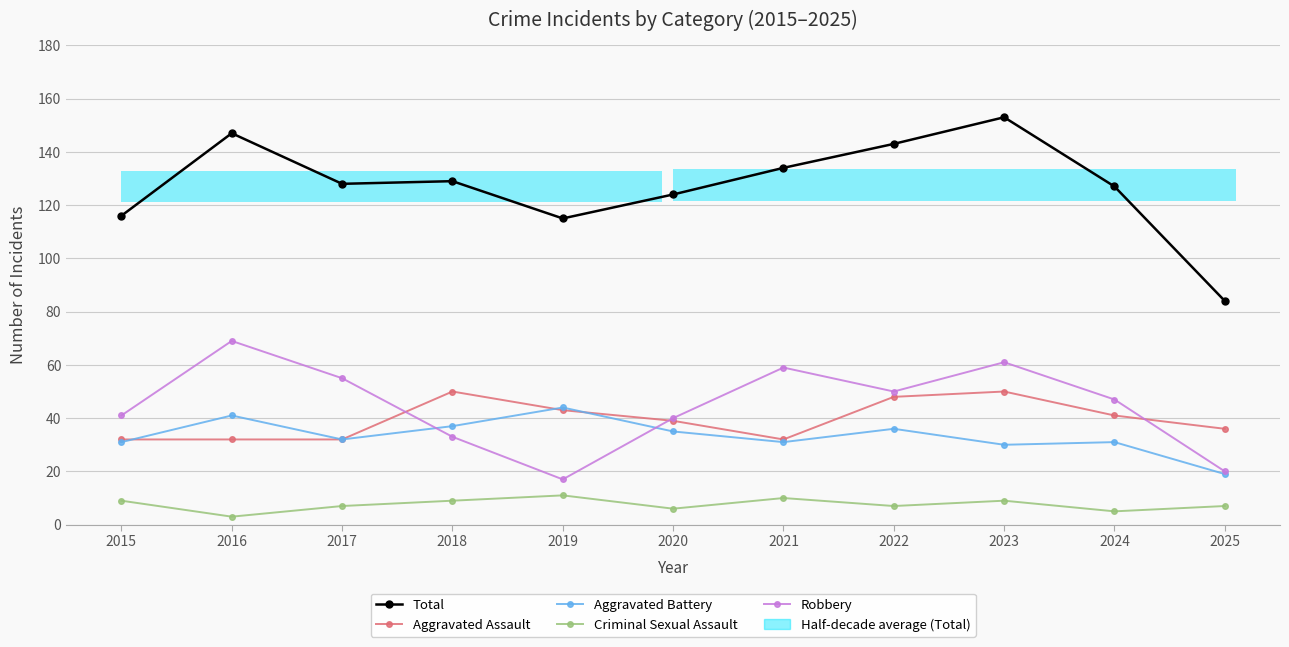

Which series has the widest spread of values?

Total